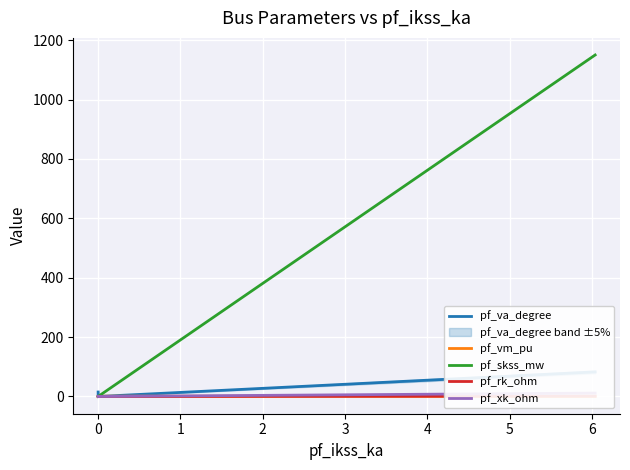

What is the difference between the maximum and second lowest values in the pf_skss_mw series?

1150.1